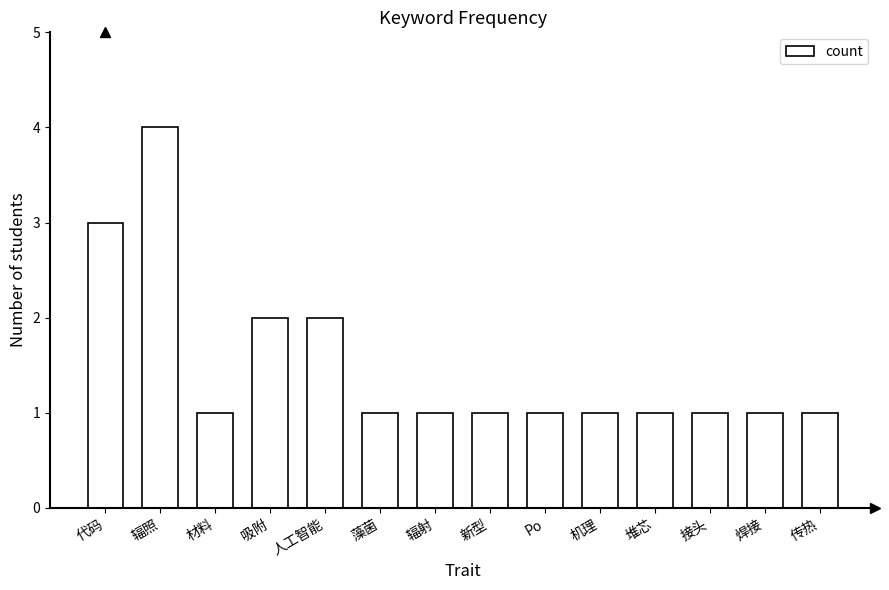

What is the ratio of the value at Po to the value at 材料?

1.0